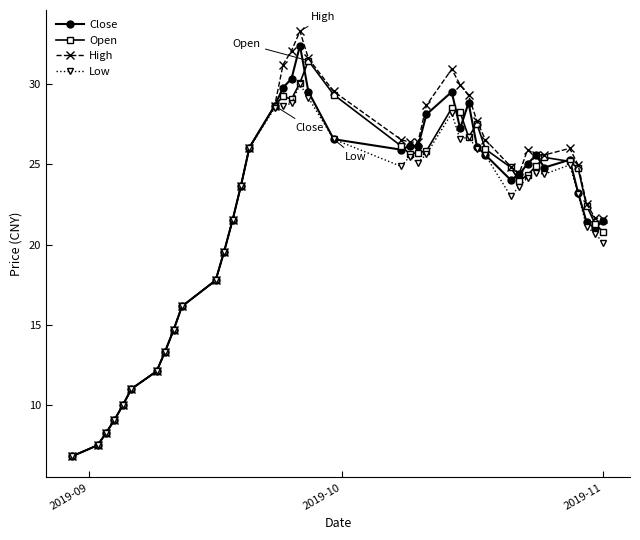

What is the value of the High point at the 10th from the left?

16.2